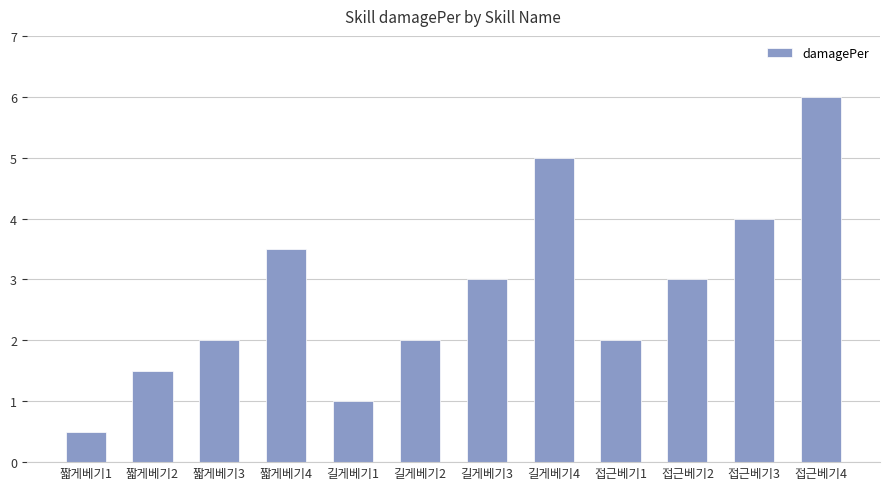

Is it true that the value at 길게베기2 is 2.0?

True